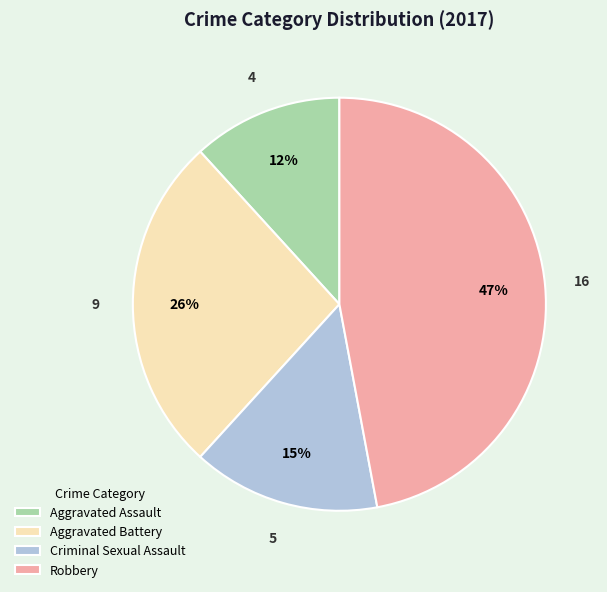

What is the smallest slice in the pie chart?

Aggravated Assault